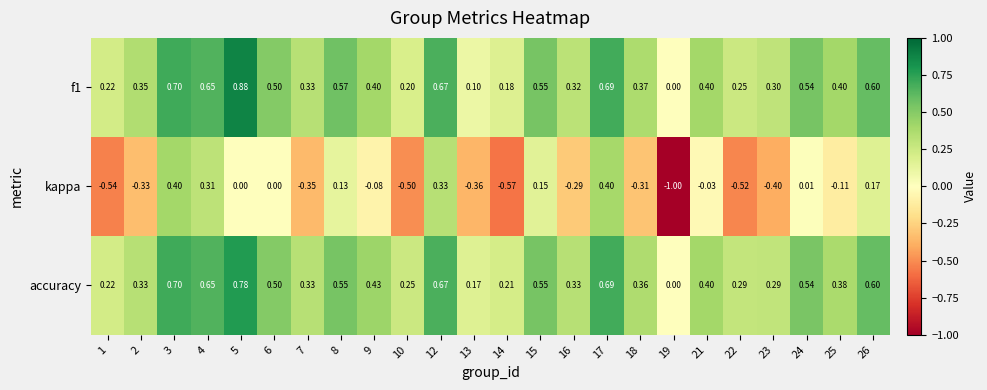

Which series has the widest spread of values?

kappa